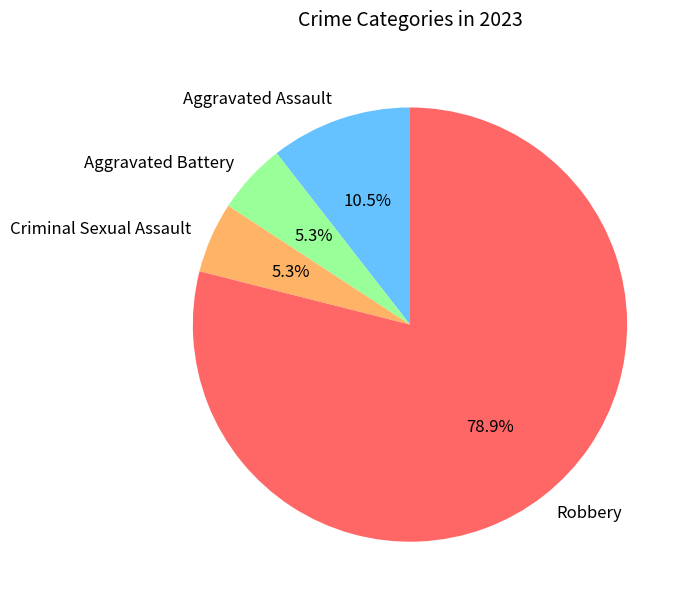

Count the number of slices in the pie.

4